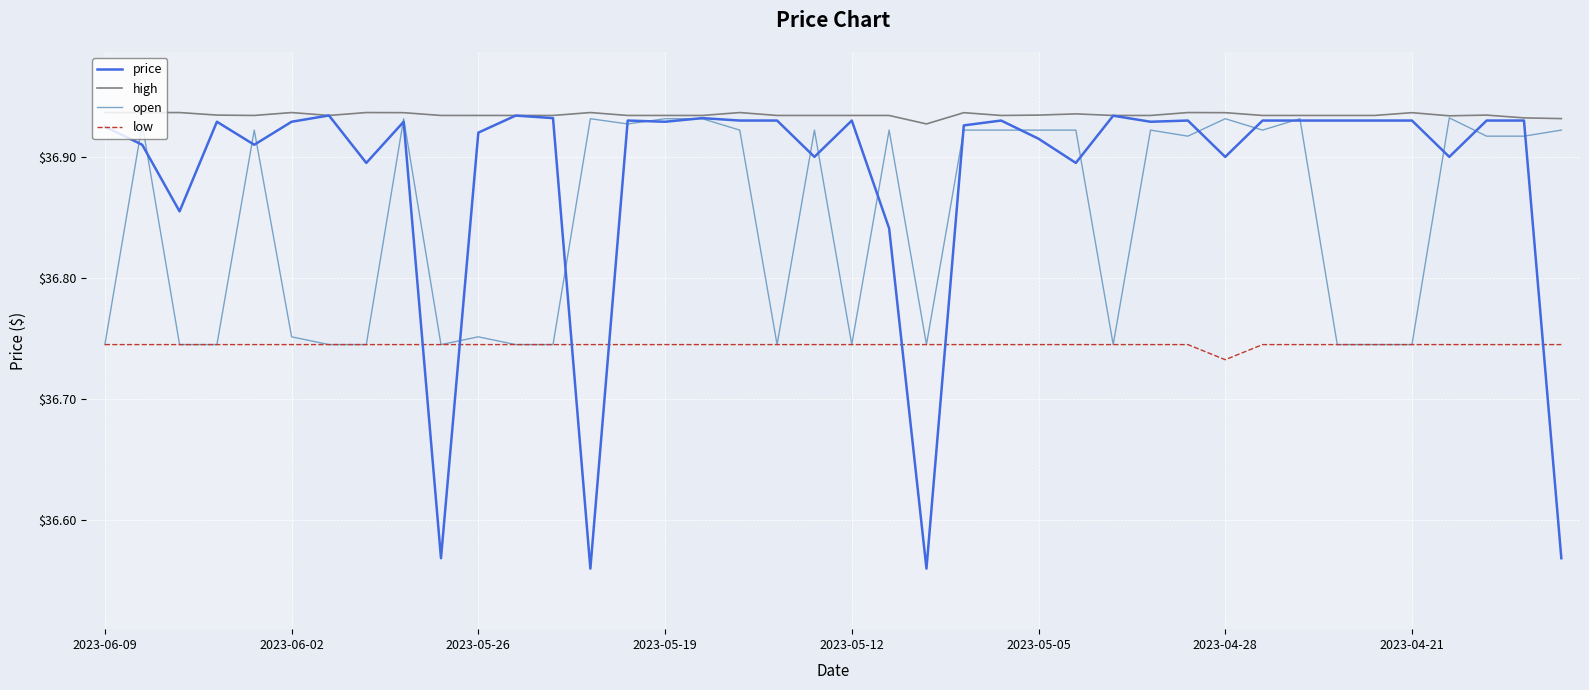

List the series in order of their overall mean, highest first.

high, price, open, low